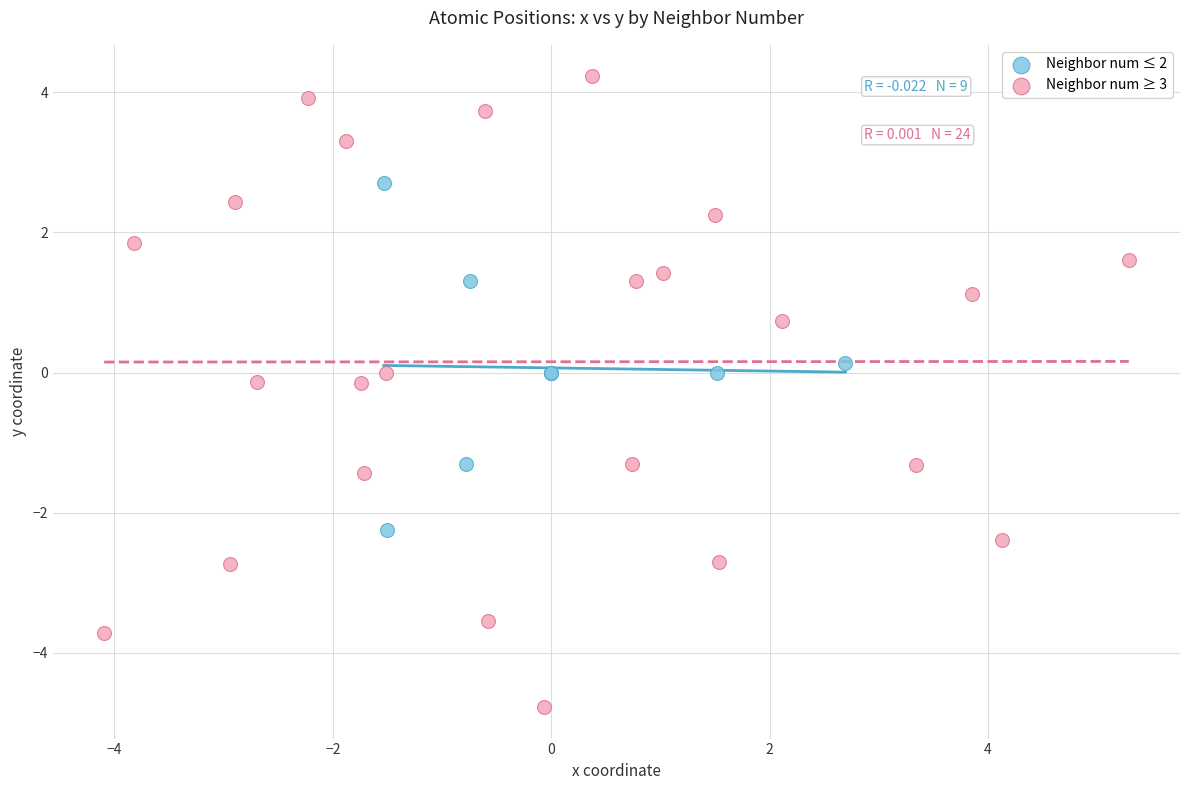

What are all the series names shown in the legend?

Neighbor num ≤ 2, Neighbor num ≥ 3